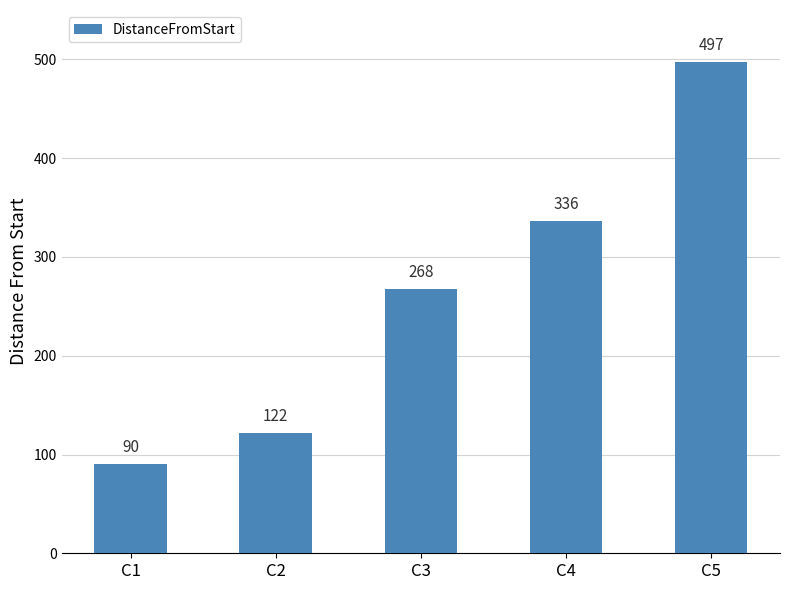

What is the sum of all values?

1313